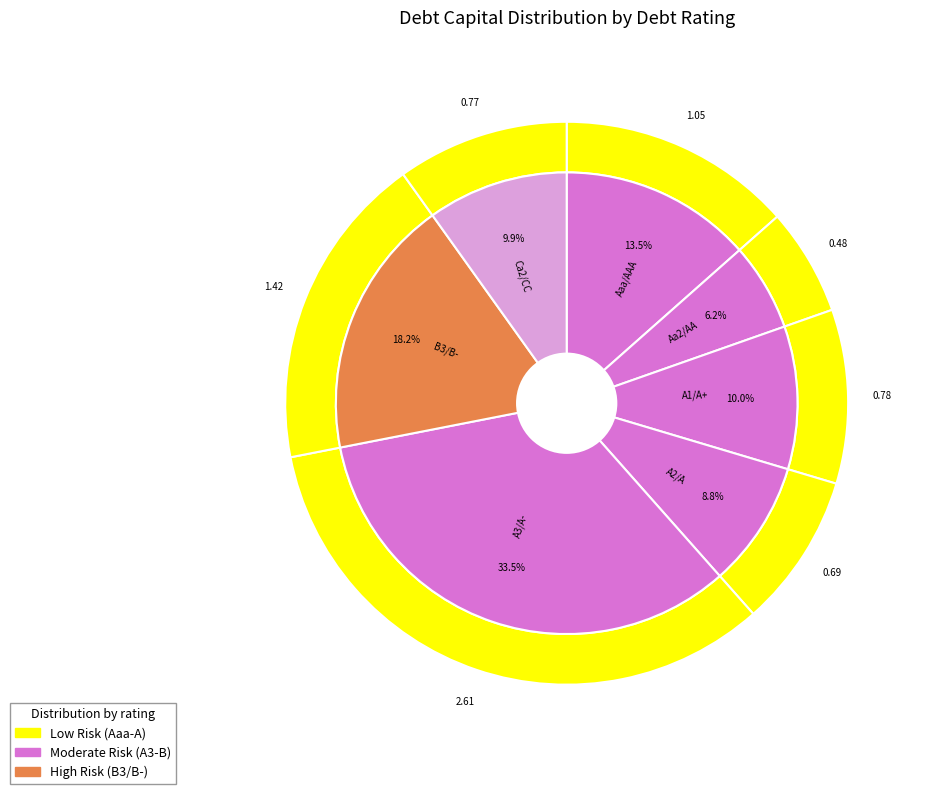

Is the sum of Aaa/AAA and A2/A greater than half?

No